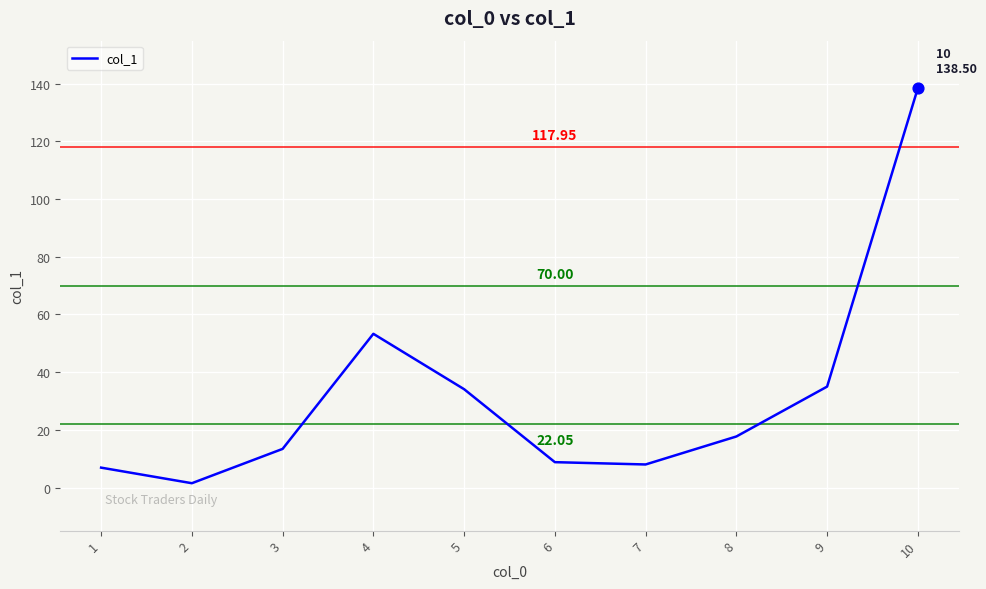

What is the change in value from 8 to 9?

+17.3